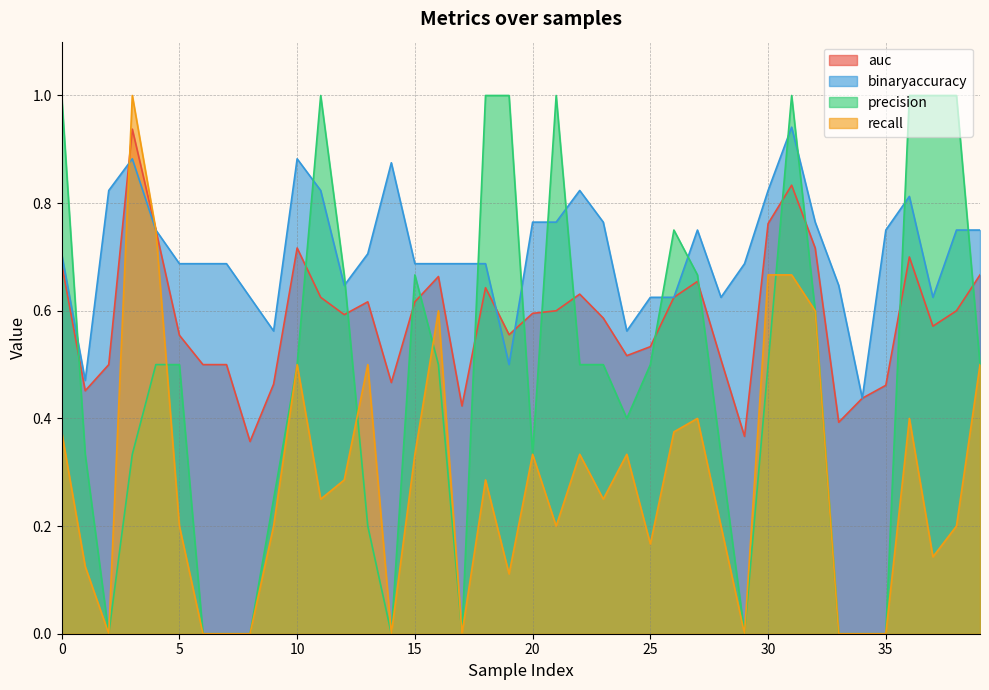

True or false: auc has a value of 0.5 at 25.

True